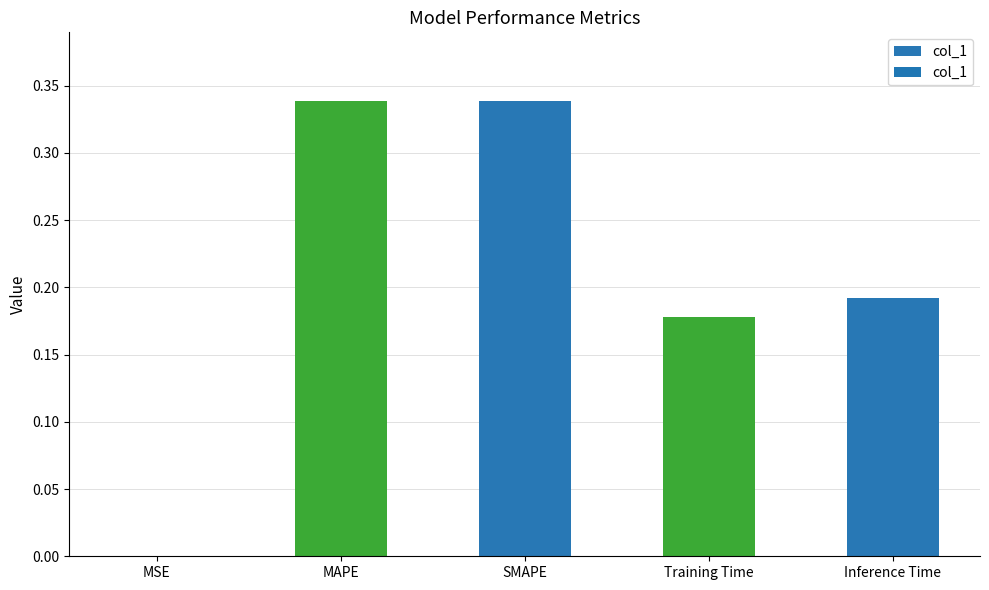

What is the sum of the values at SMAPE and Training Time?

0.5